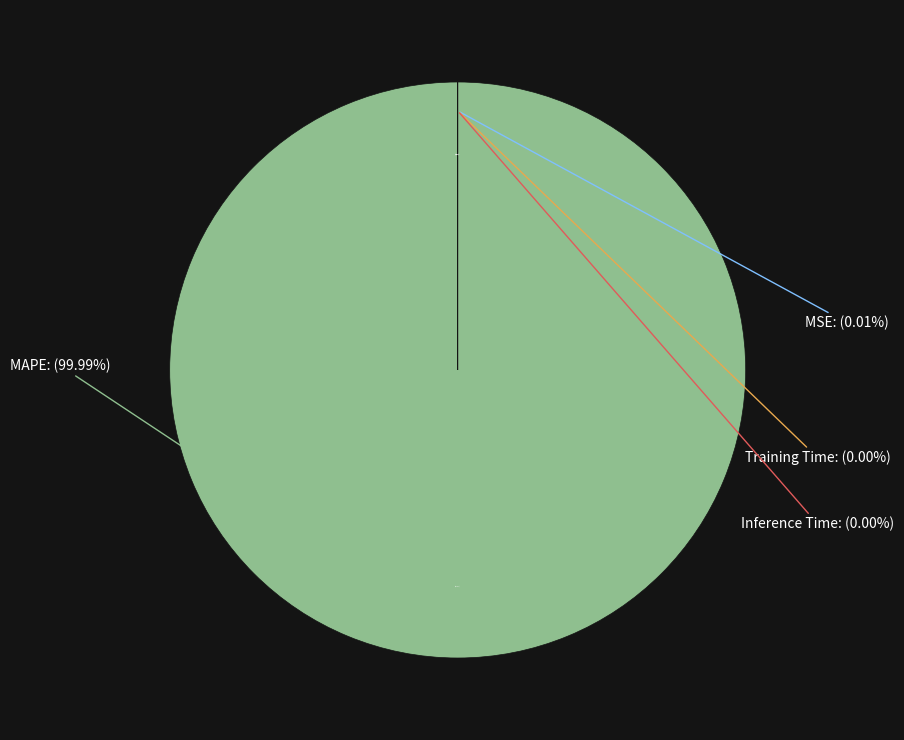

Which category has the smallest portion of the pie?

Inference Time